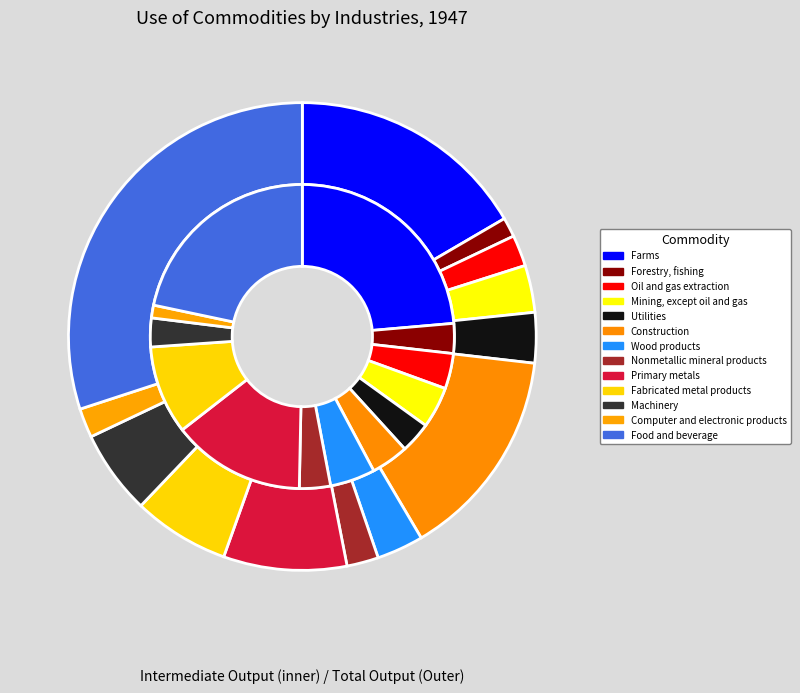

True or false: Construction accounts for 1% of the total.

False